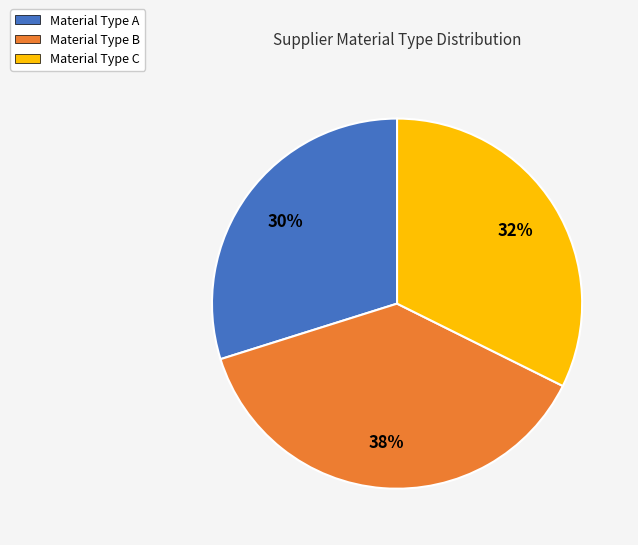

To the nearest percent, what is the average slice percentage?

33%